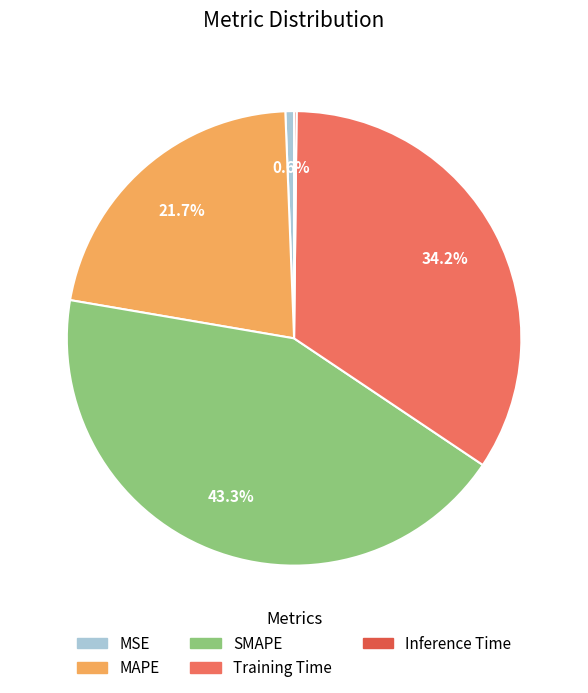

The MSE slice represents 6% of the pie. True or false?

False